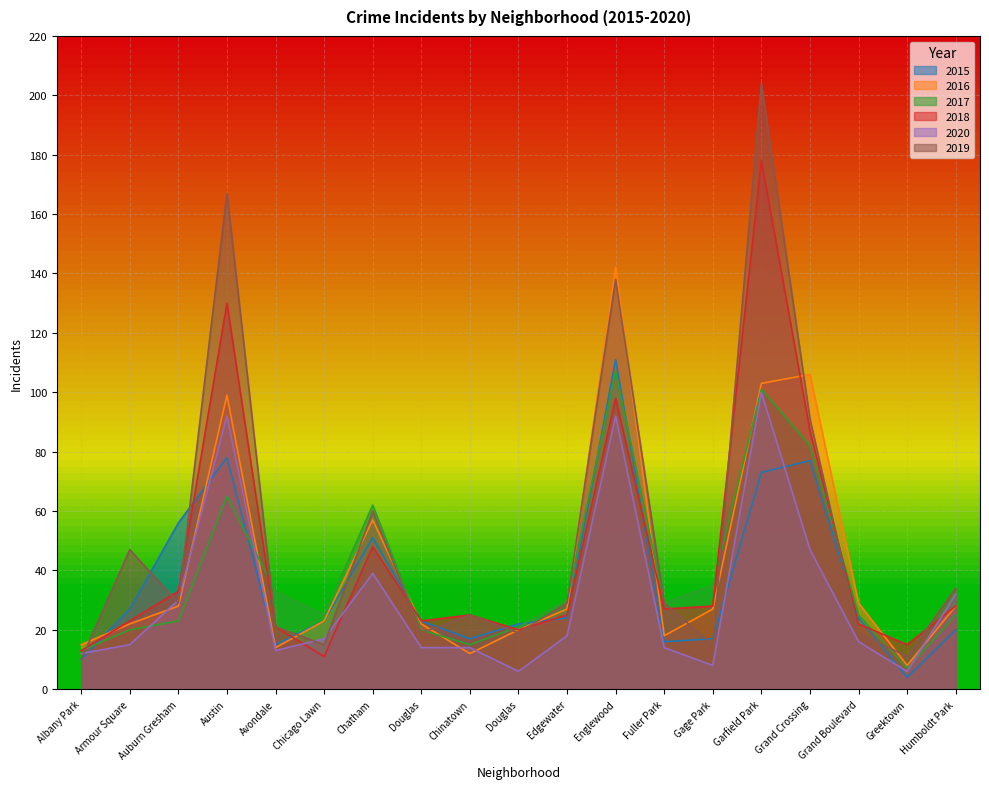

How many distinct data groups are displayed?

6